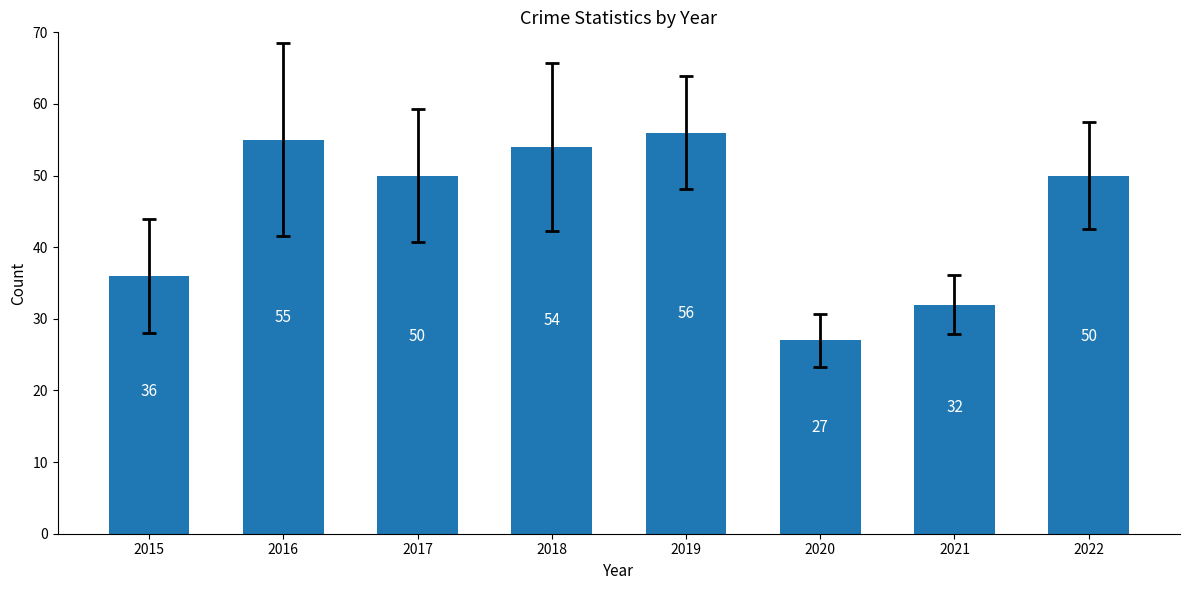

Which category has the highest value across all series?

2019